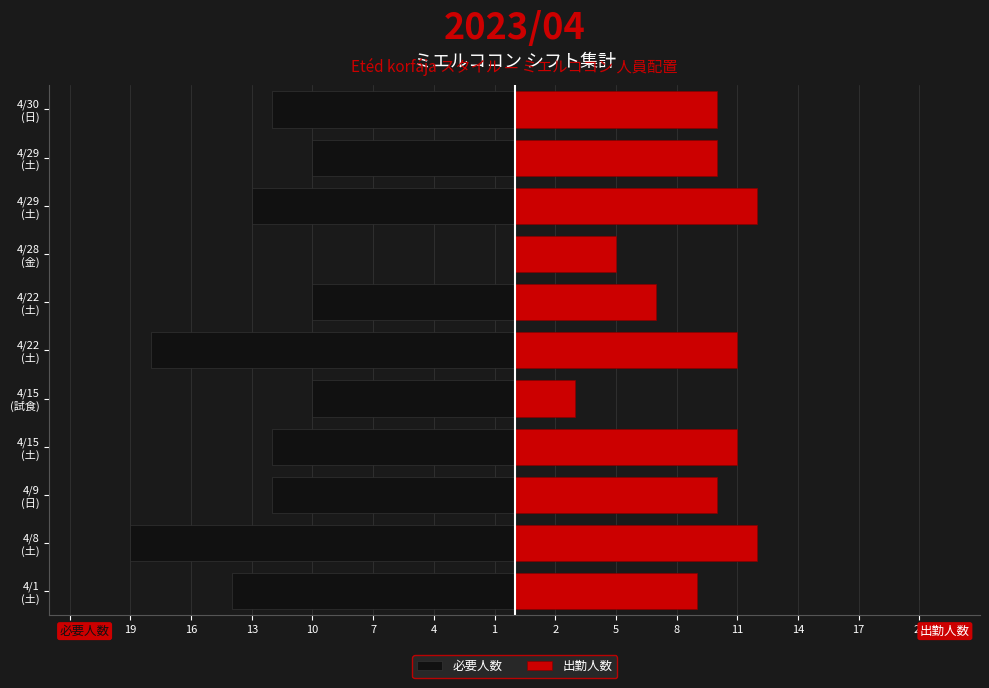

Is the value of 必要人数 at 4/15 (土) greater than the value of 出勤人数 at 4/30 (日)?

No